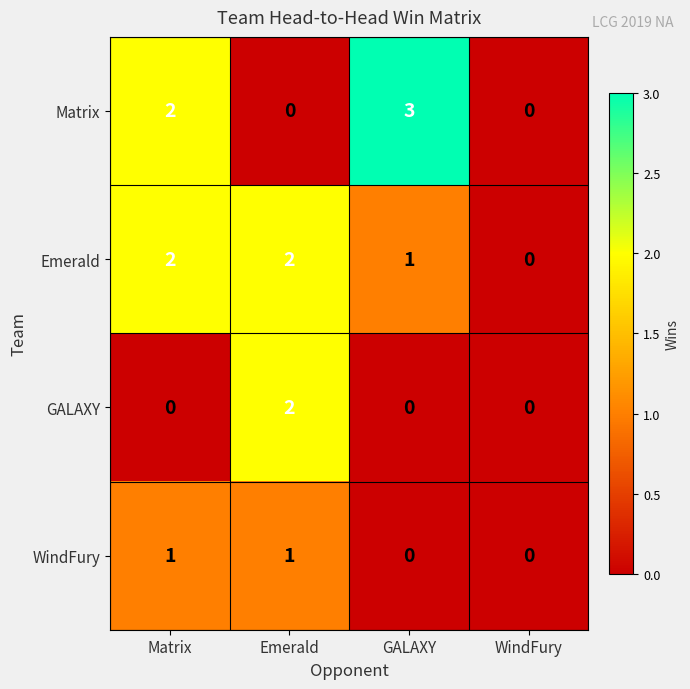

Reading left to right, list all the values displayed in this chart.

Matrix: Matrix=2	Emerald=0	GALAXY=3	WindFury=0
Emerald: Matrix=2	Emerald=2	GALAXY=1	WindFury=0
GALAXY: Matrix=0	Emerald=2	GALAXY=0	WindFury=0
WindFury: Matrix=1	Emerald=1	GALAXY=0	WindFury=0